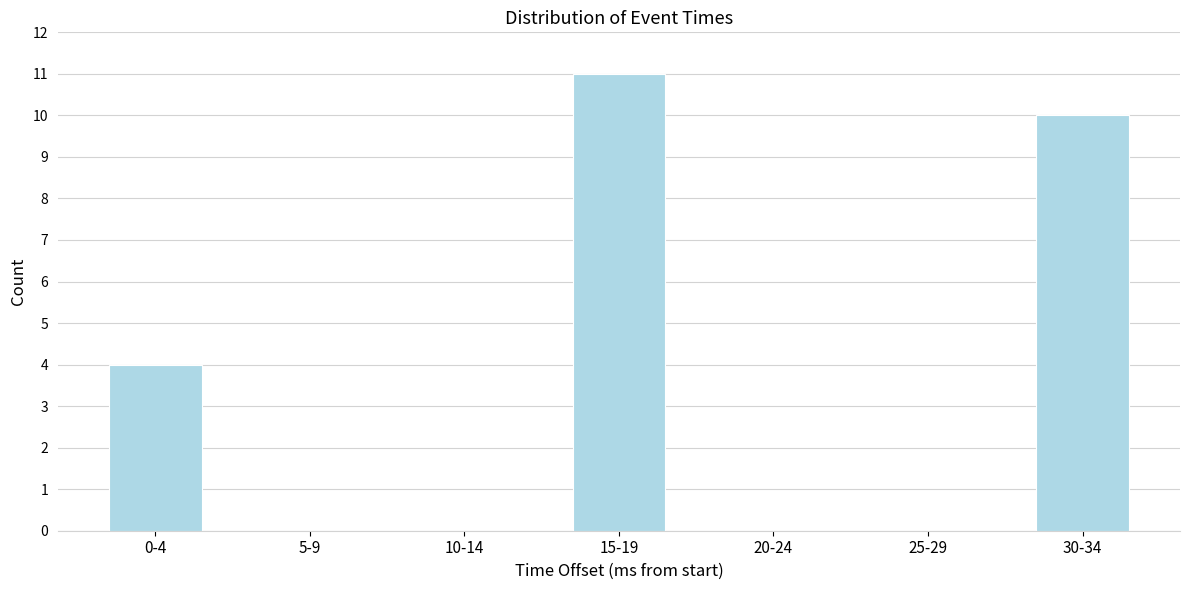

Reading left to right, extract all data points from this chart.

0-4=4	5-9=0	10-14=0	15-19=11	20-24=0	25-29=0	30-34=10